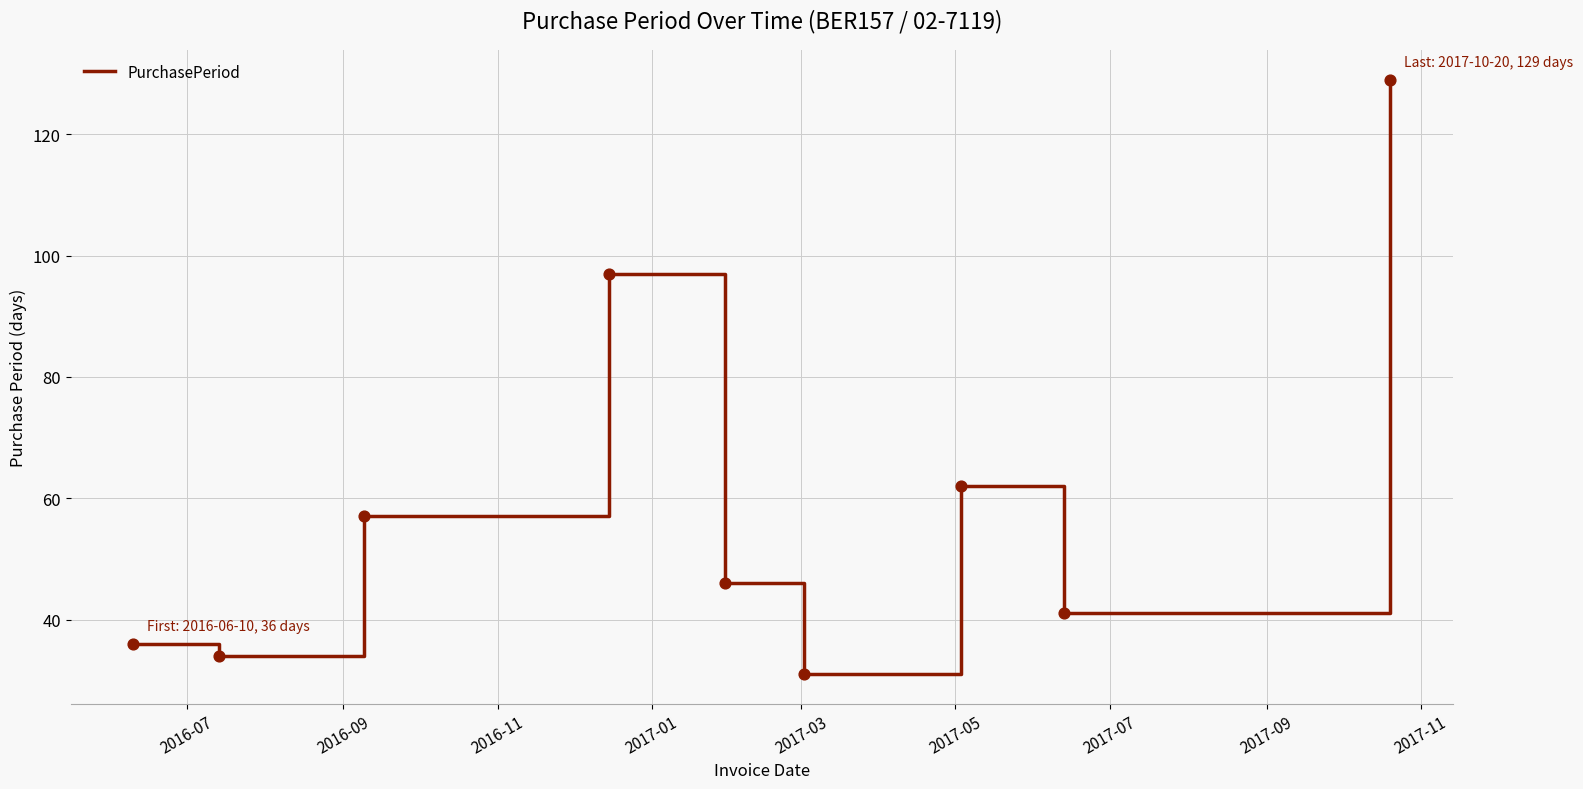

What is the difference between the maximum and minimum values?

98